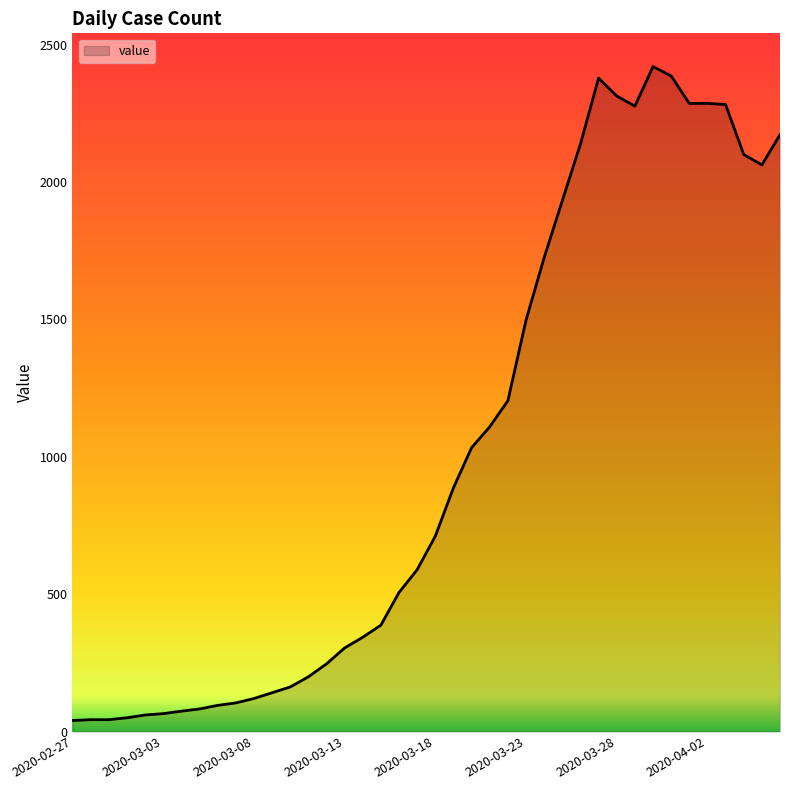

What is the greatest value displayed?

2420